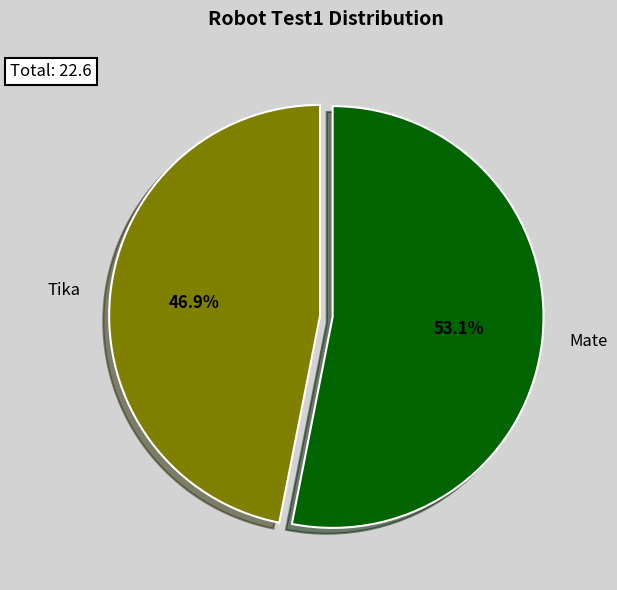

To the nearest percent, what percentage of the pie is Mate?

53%